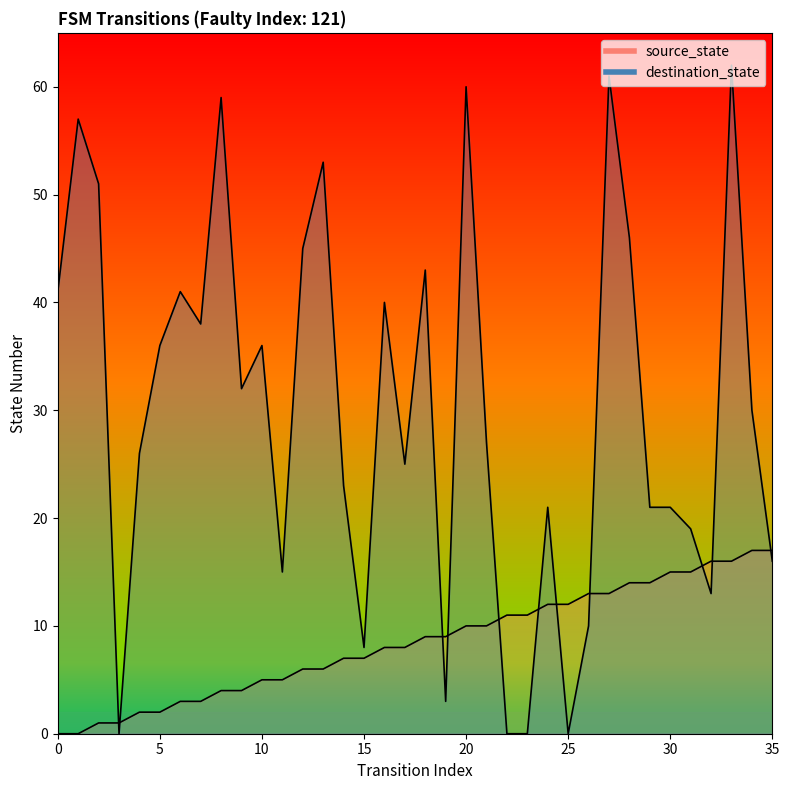

How many lines are shown in the chart?

2